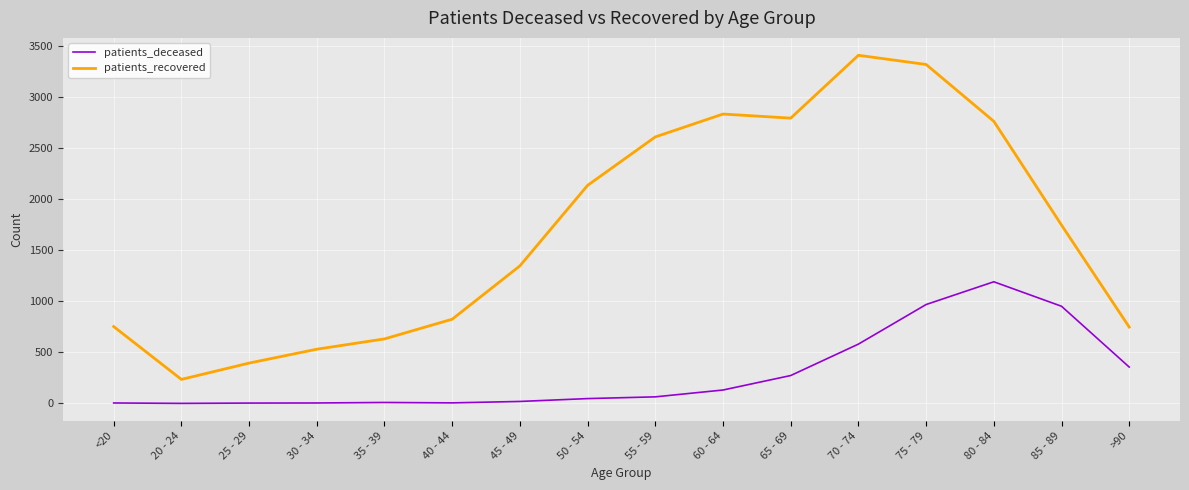

True or false: patients_deceased and patients_recovered intersect in this chart.

False